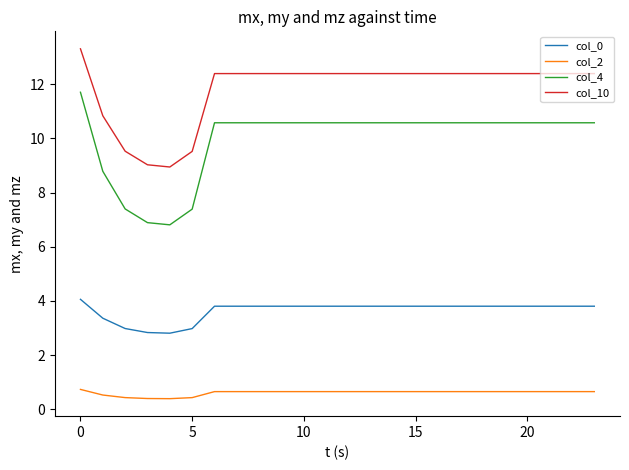

What is the maximum value for col_10?

13.3